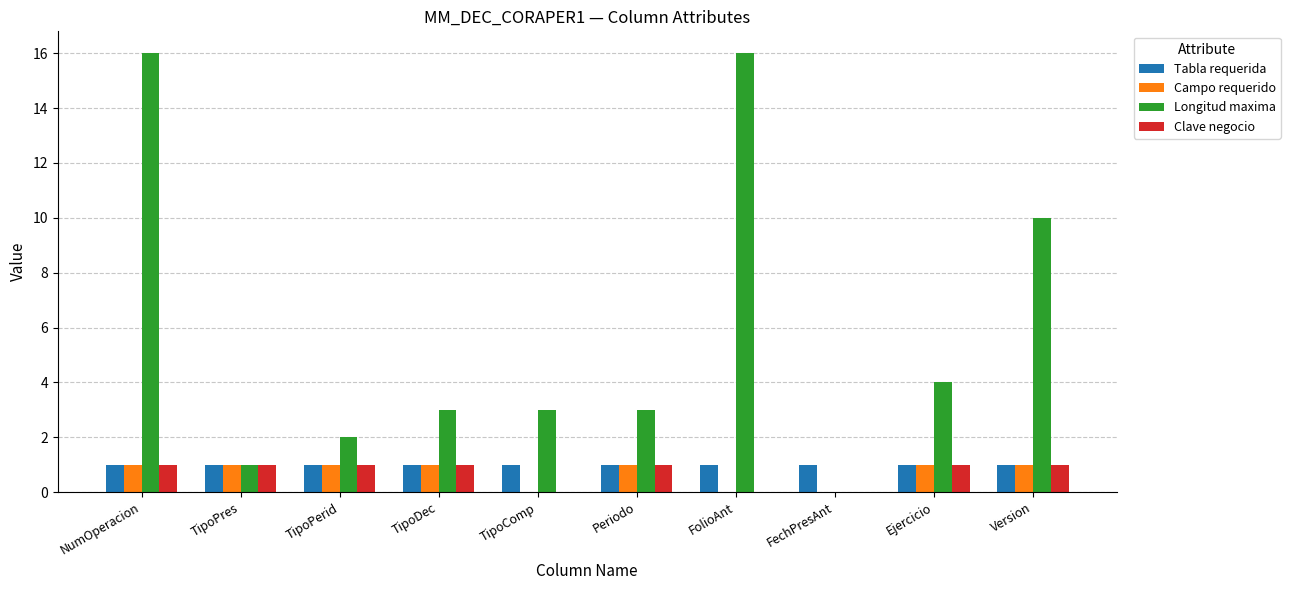

The value of Campo requerido at FolioAnt is 1. True or false?

False